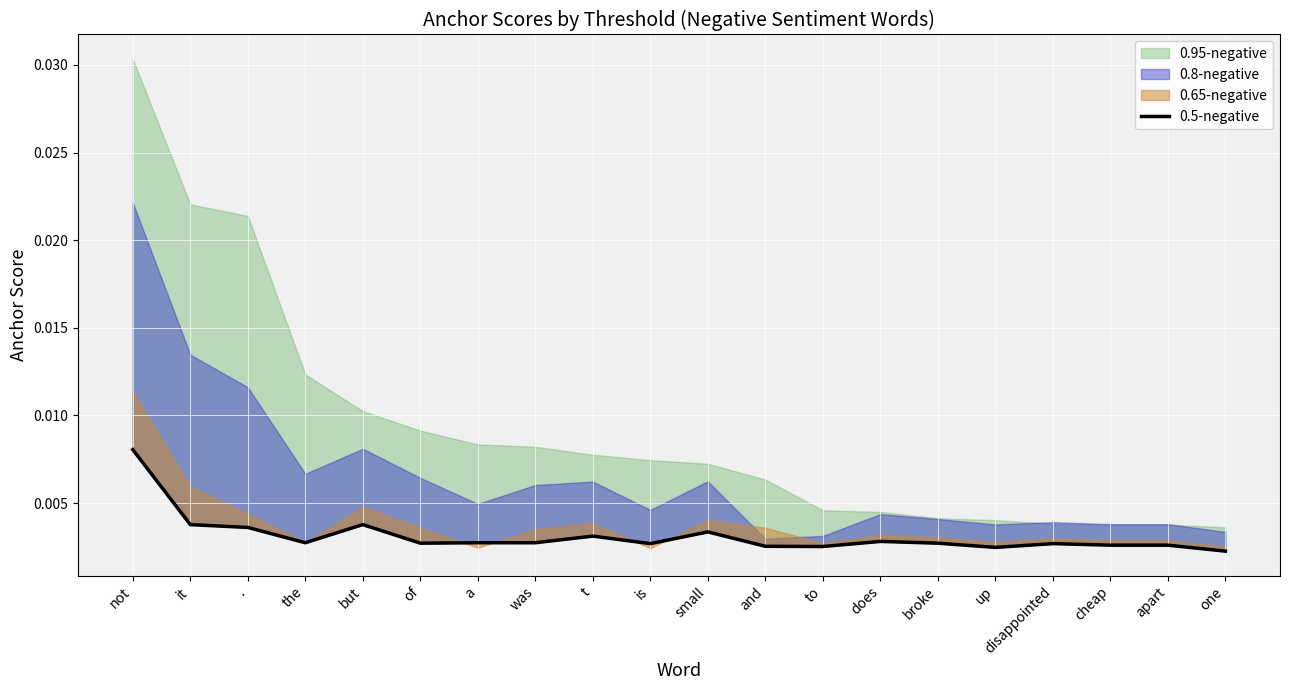

How many lines are shown in the chart?

1